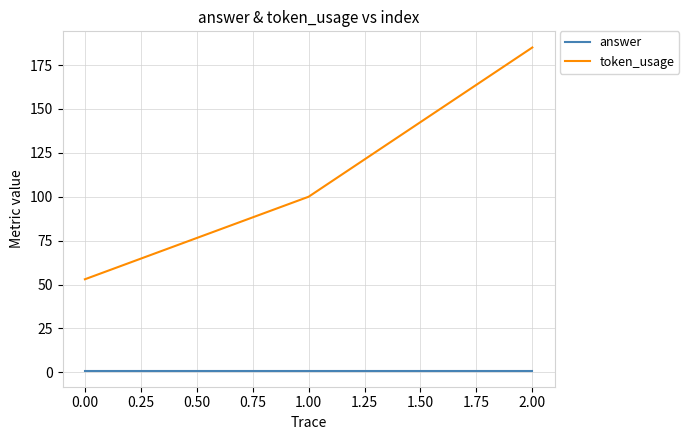

How many lines are shown in the chart?

2